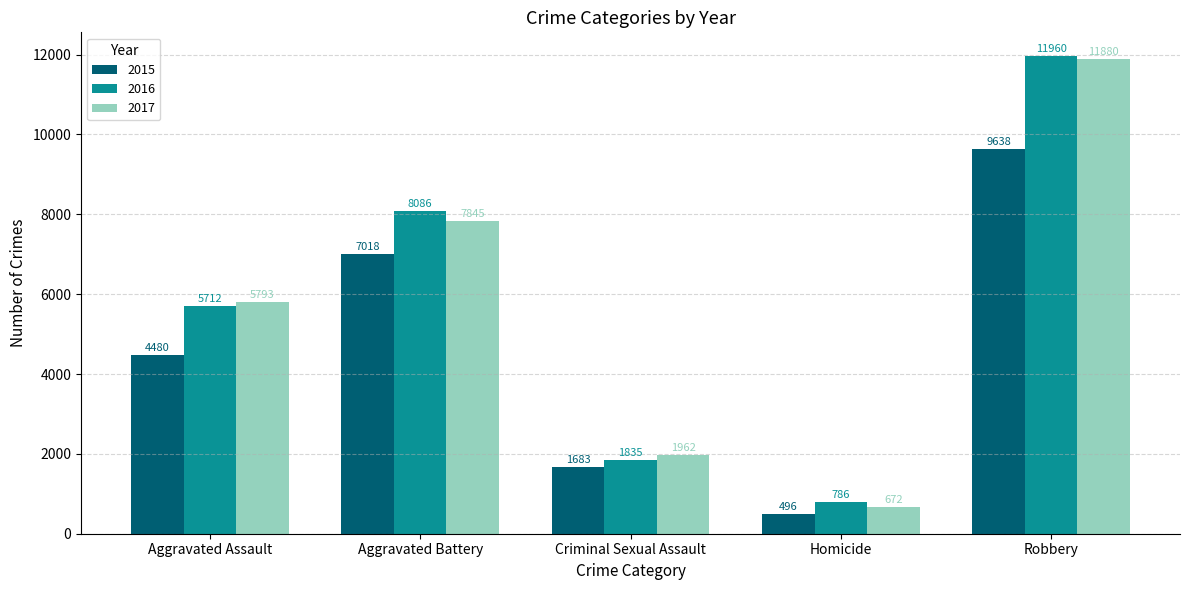

What are all the series names shown in the legend?

2015, 2016, 2017